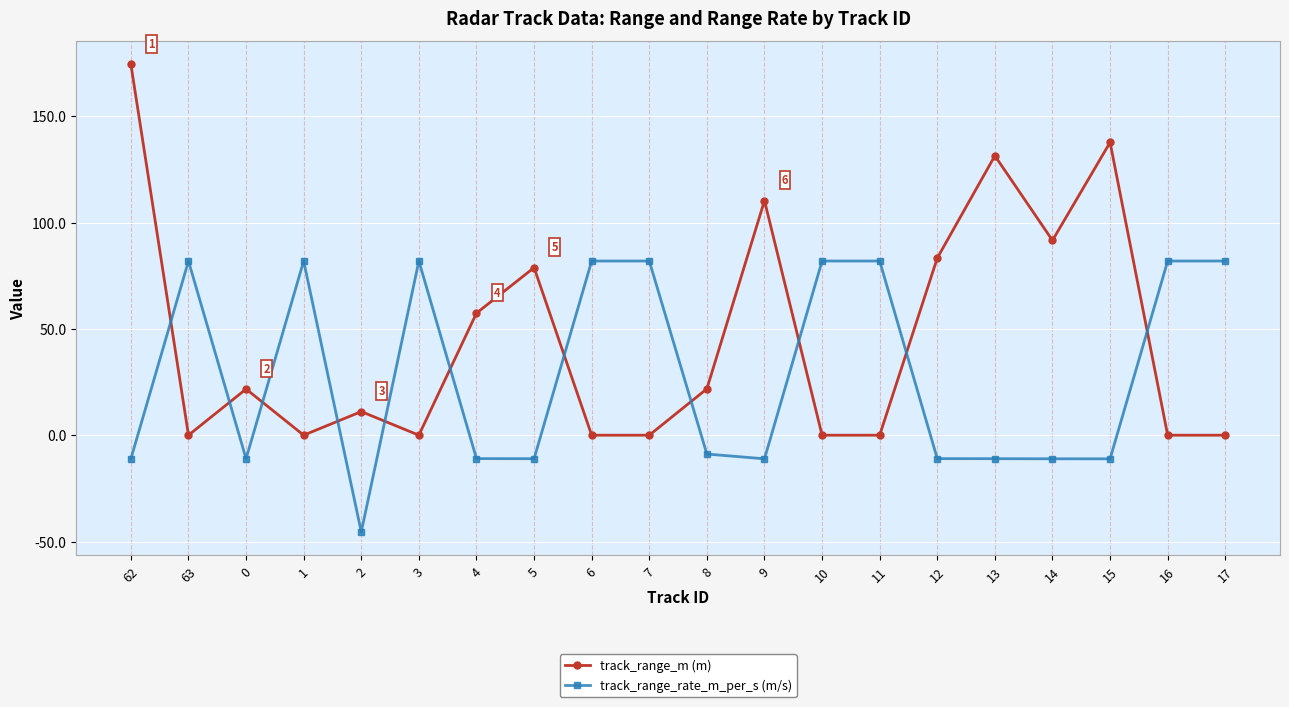

At which category is the sum across all series the highest?

62